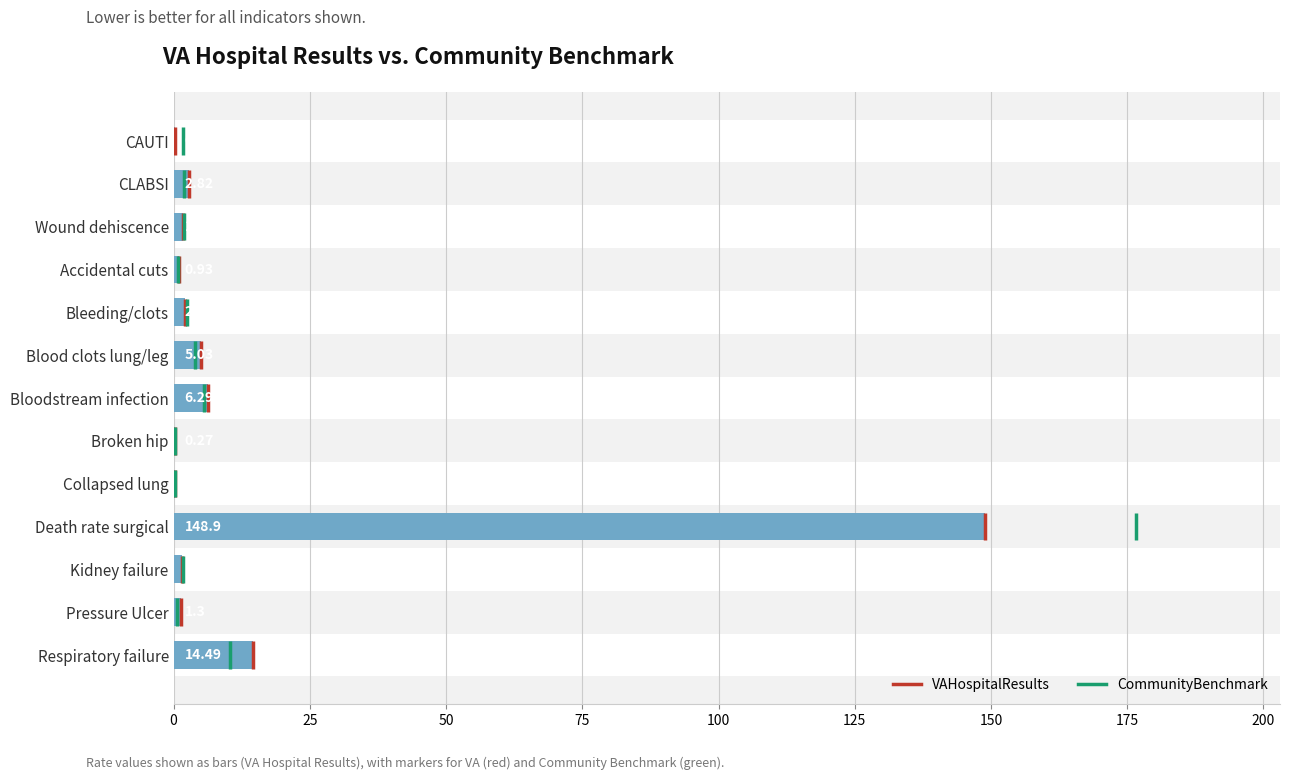

The chart shows a value of 1.5 at Kidney failure. True or false?

True